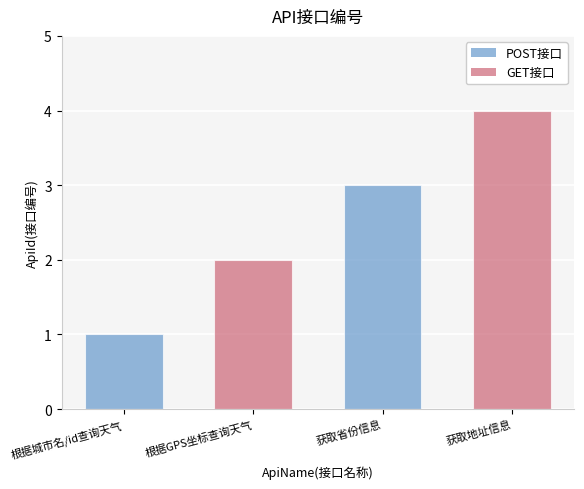

The chart shows a value of 1 at 获取地址信息. True or false?

False